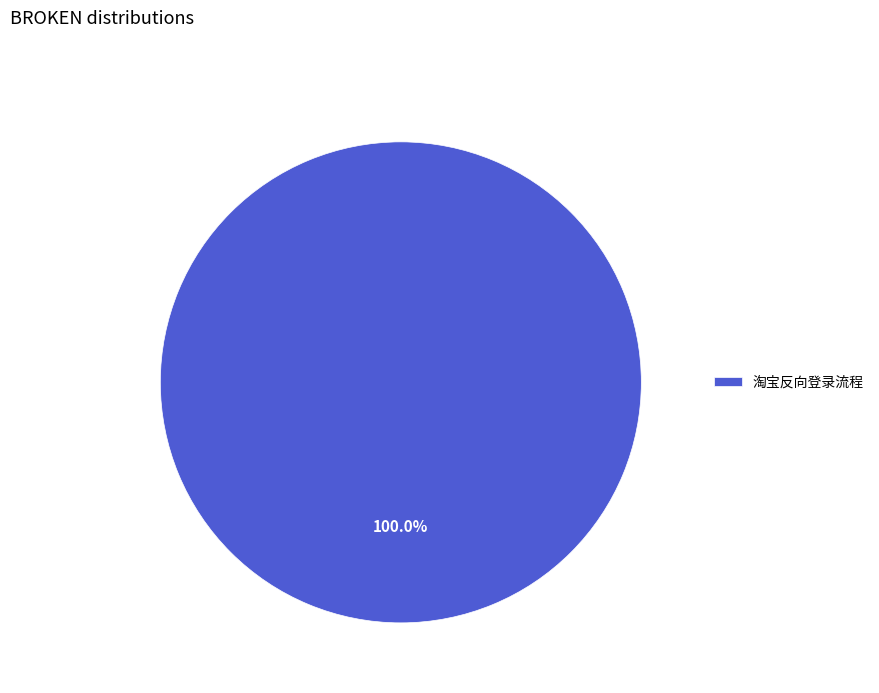

Count the number of slices in the pie.

1